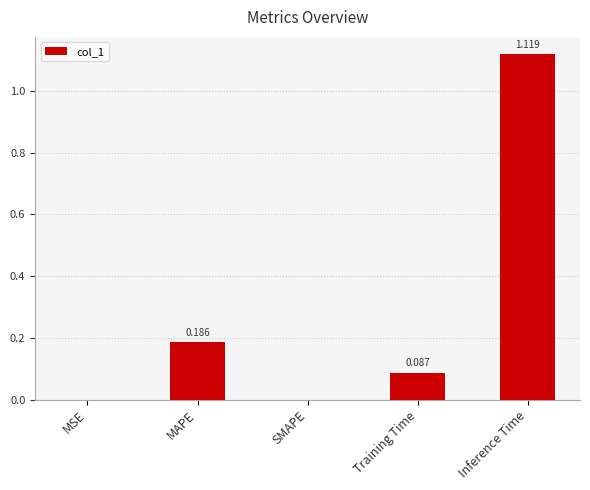

How many data points are above 0?

4